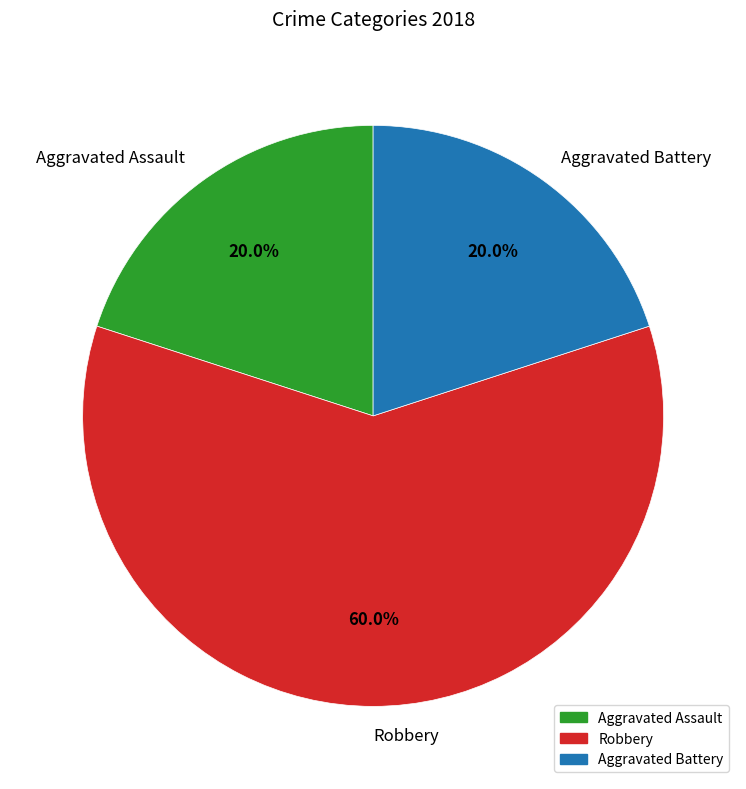

Which slice is the largest?

Robbery